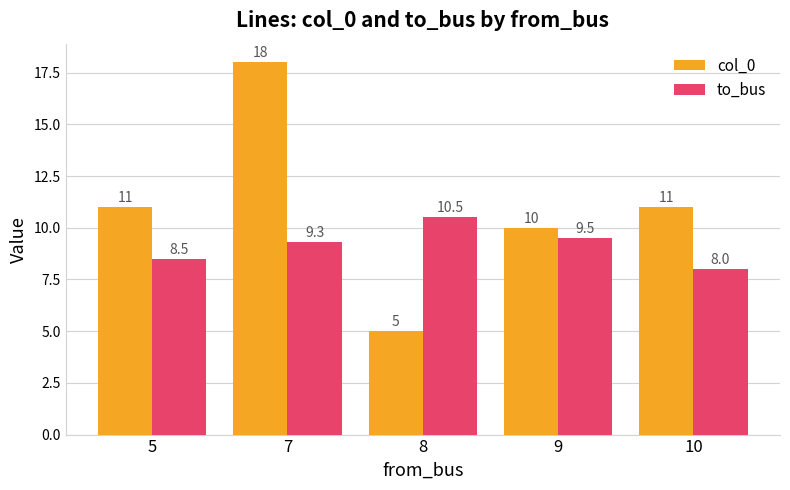

How many categories are shown in the chart?

5